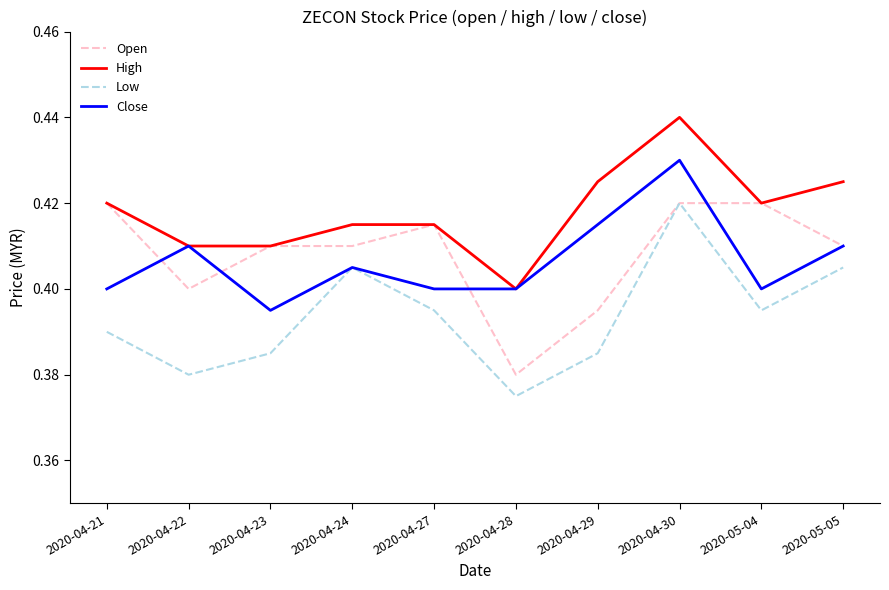

At which label is High closest to 0?

2020-04-28